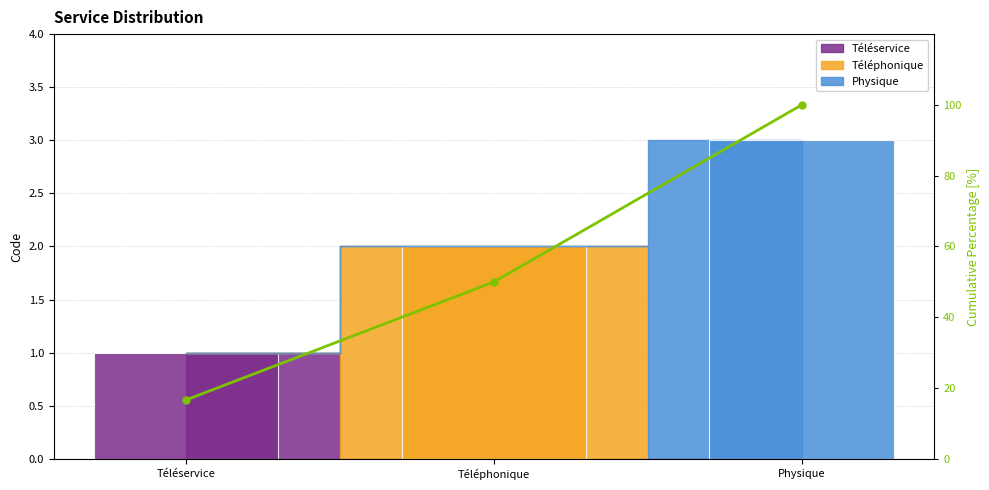

Which category has the highest value across all series?

Physique